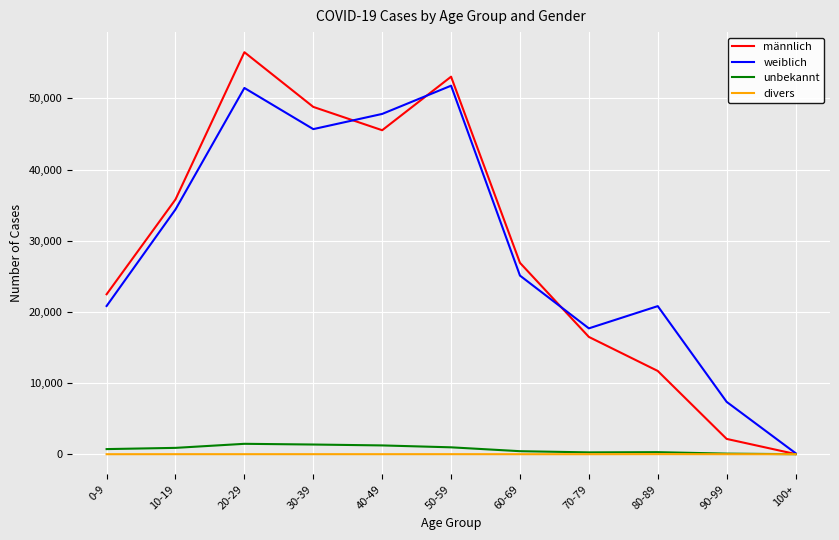

Is the value of unbekannt at 20-29 greater than the value of weiblich at 60-69?

No